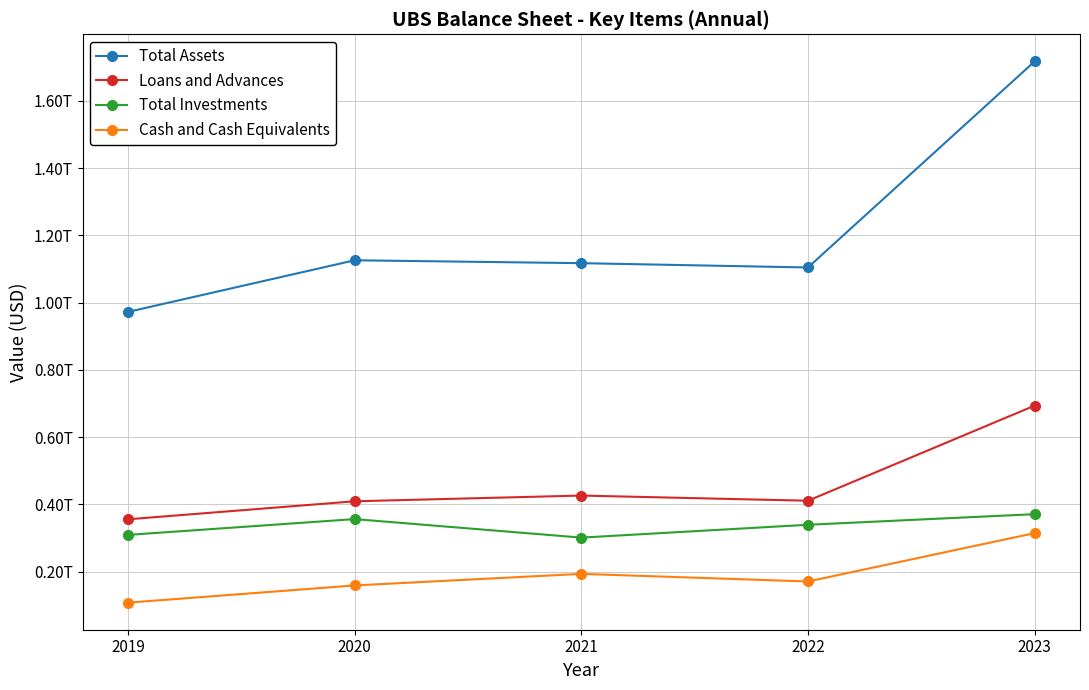

What are all the series names shown in the legend?

Total Assets, Loans and Advances, Total Investments, Cash and Cash Equivalents